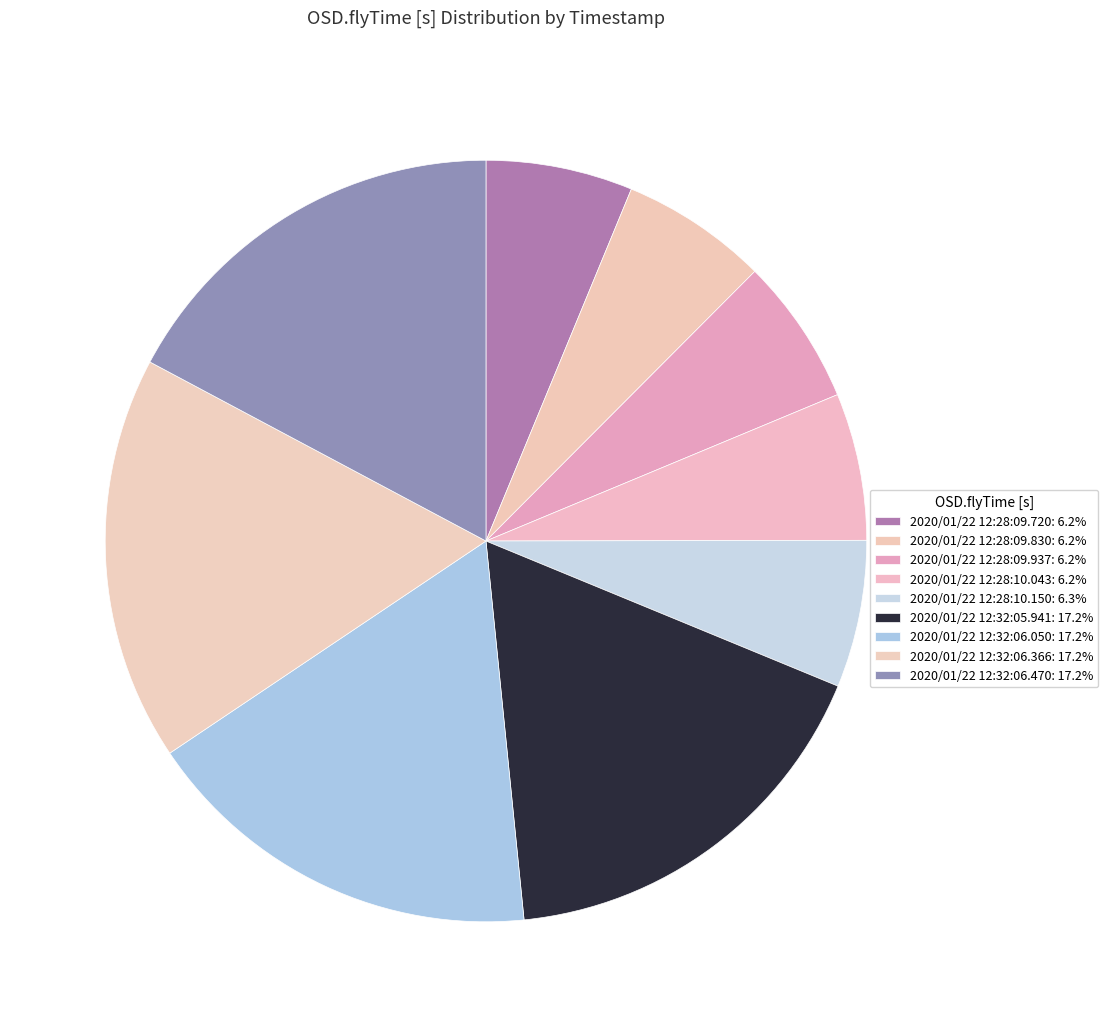

To the nearest percent, what percentage of the pie is 2020/01/22 12:32:06.366?

17%